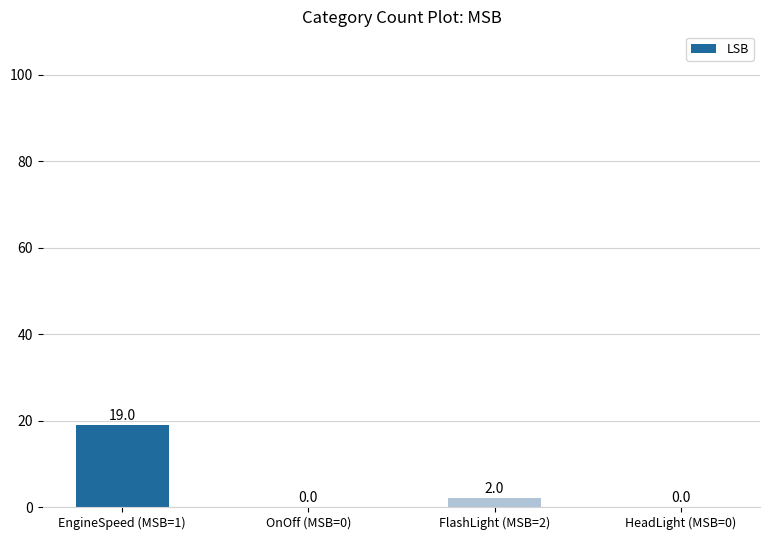

How many distinct data groups are displayed?

1